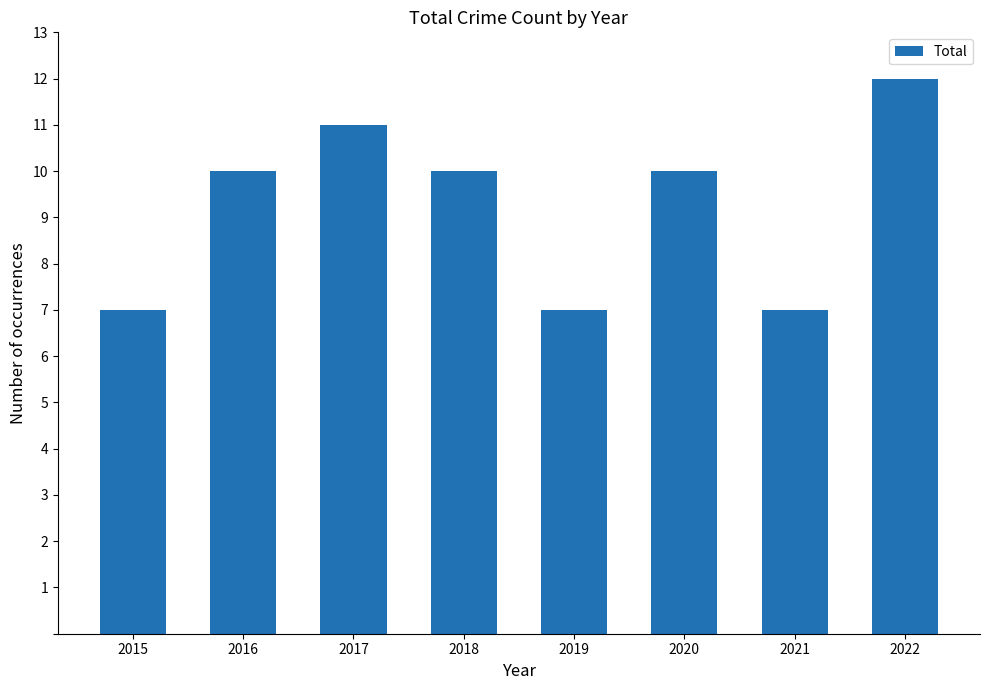

Reading left to right, list all the values displayed in this chart.

7	10	11	10	7	10	7	12